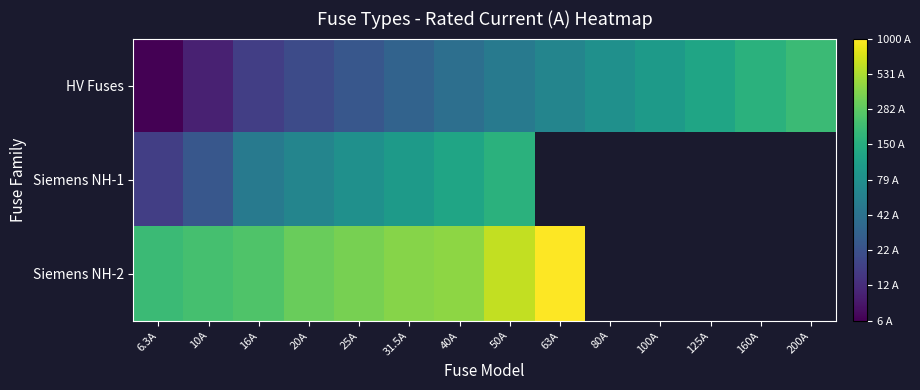

At how many categories does at least one series exceed 1?

14